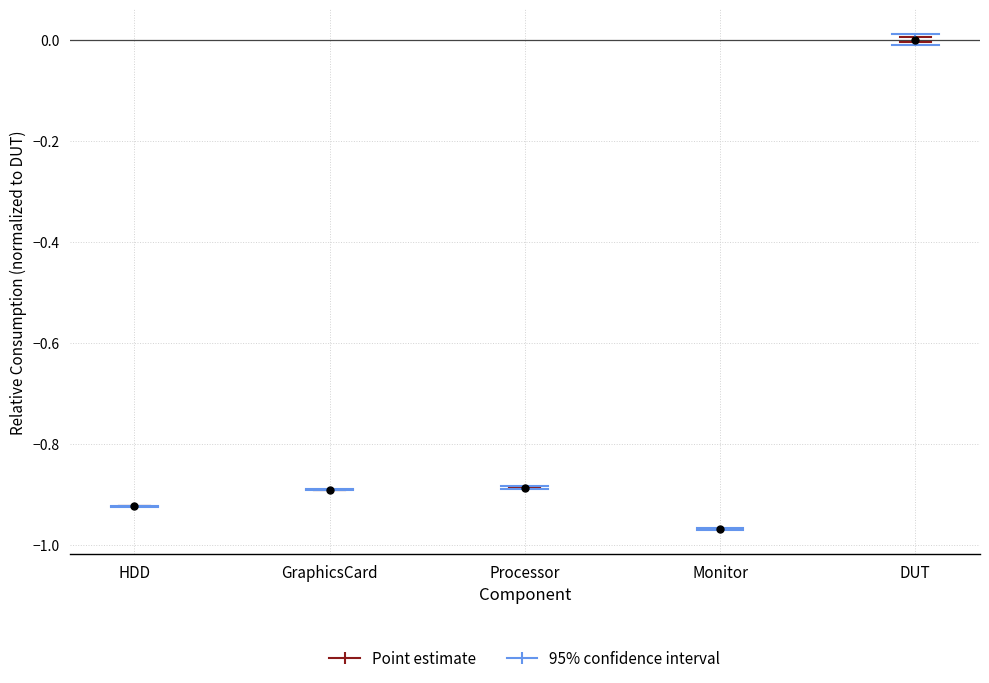

What is the range of Y values (max minus min)?

1.0